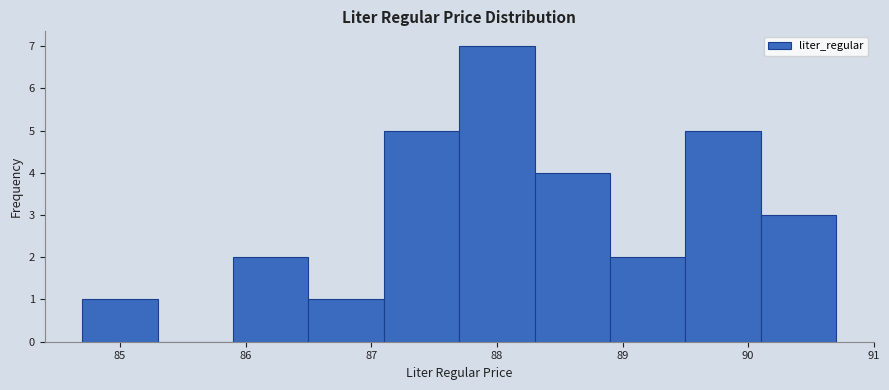

Which range on the x-axis has the tallest bar?

87.7 to 88.3